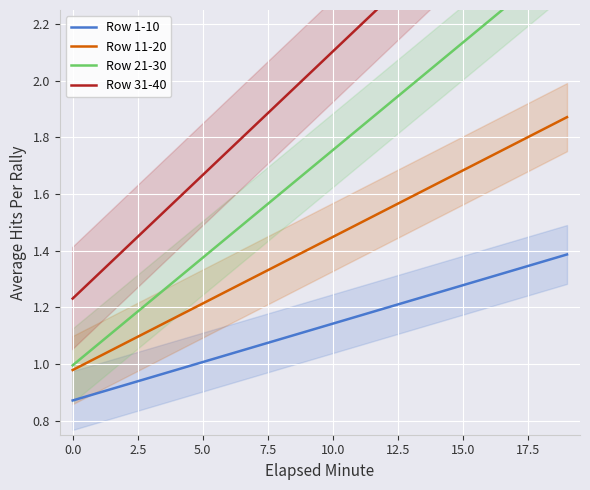

True or false: Row 1-10 and Row 11-20 cross at least once.

False